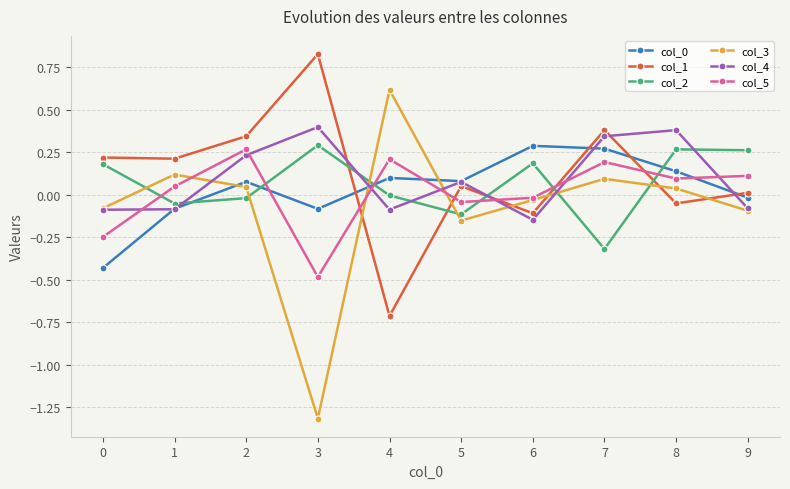

Which series ends up on top after the final intersection of col_0 and col_1?

col_1